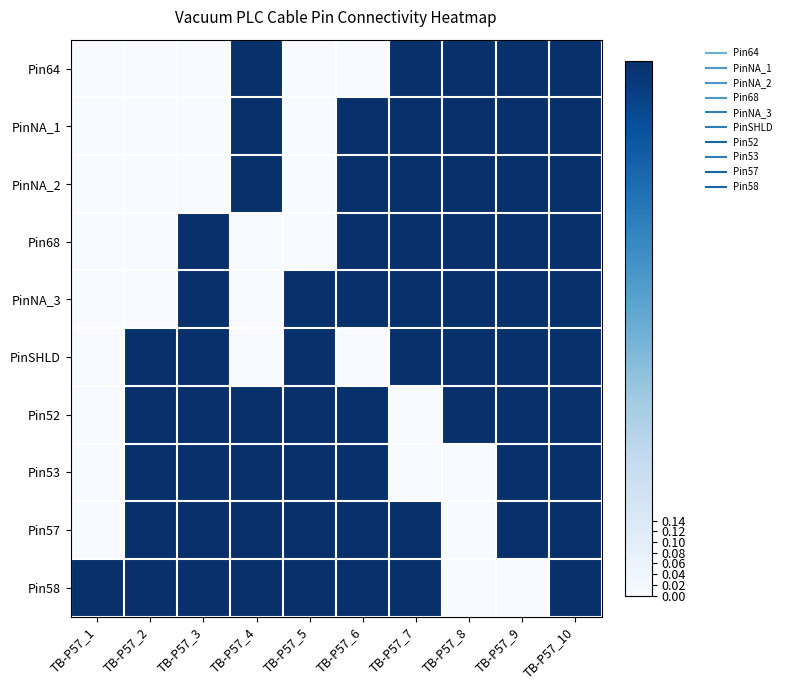

What is the maximum value shown in the chart?

1